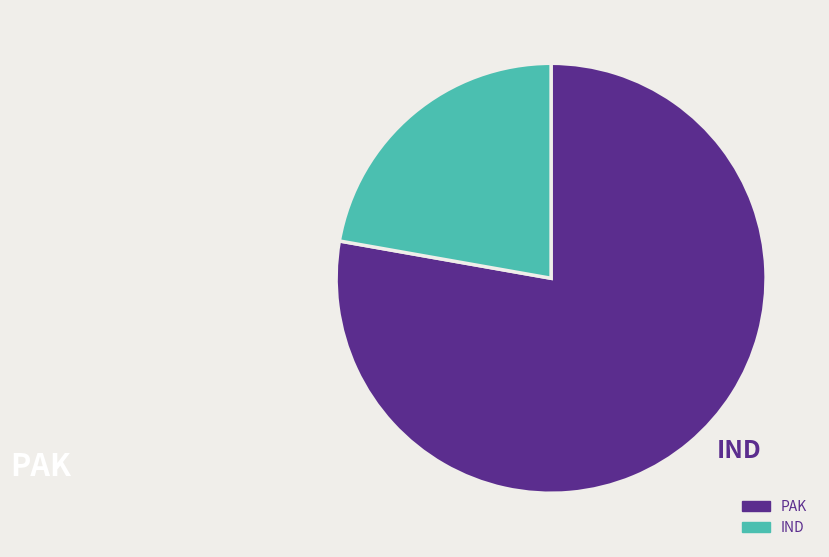

True or false: IND accounts for 22% of the total.

True